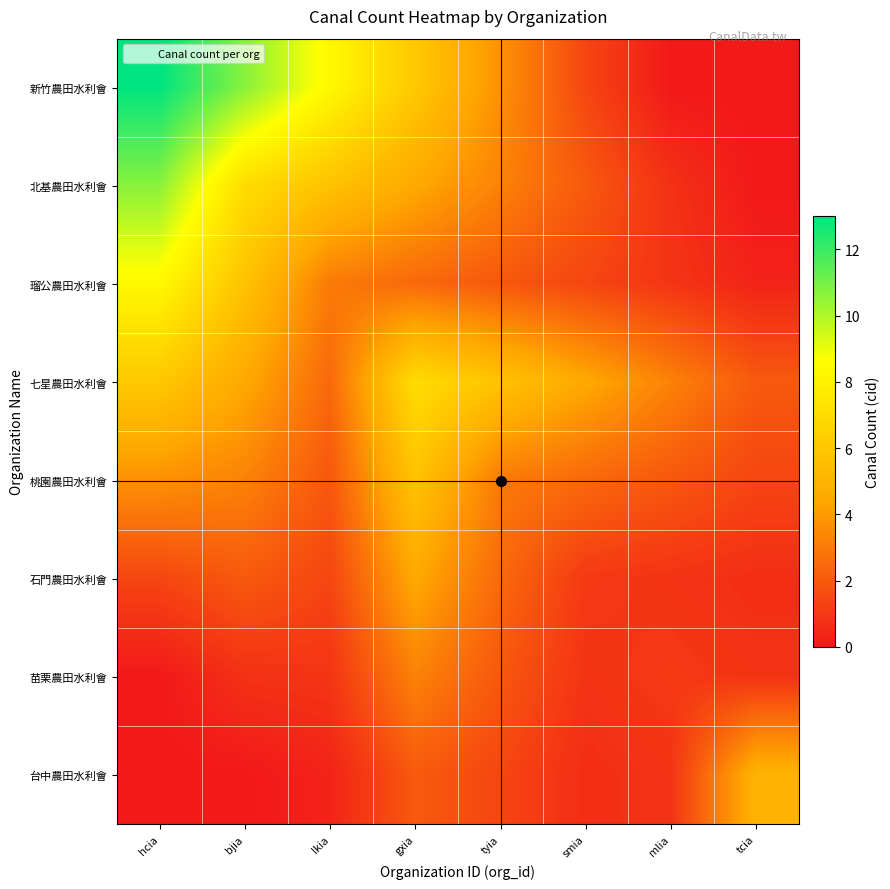

Which series has the largest range (max minus min)?

新竹農田水利會